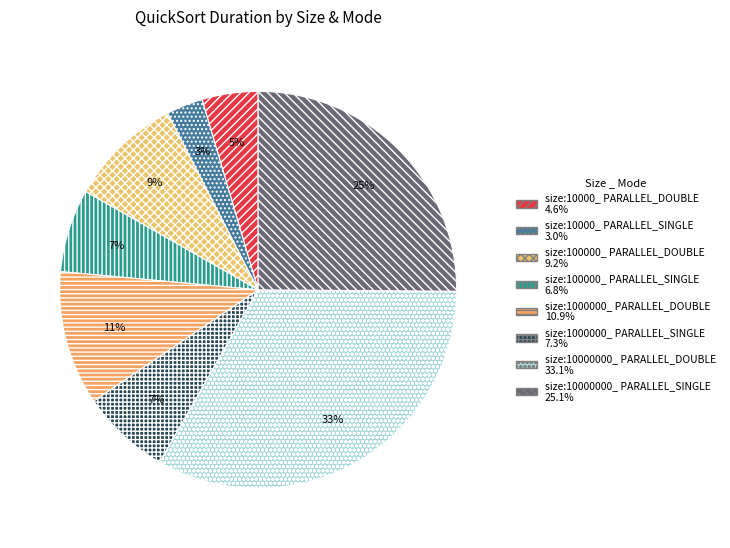

To the nearest percent, what is the combined percentage of size:1000000_ PARALLEL_DOUBLE and size:100000_ PARALLEL_DOUBLE?

20%